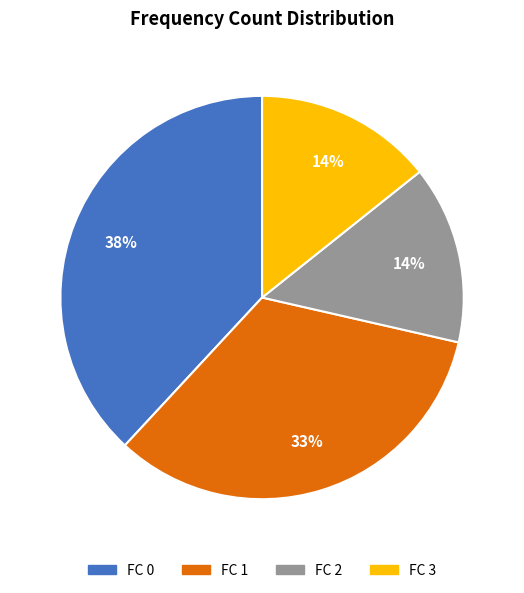

Does any single category account for the majority?

No